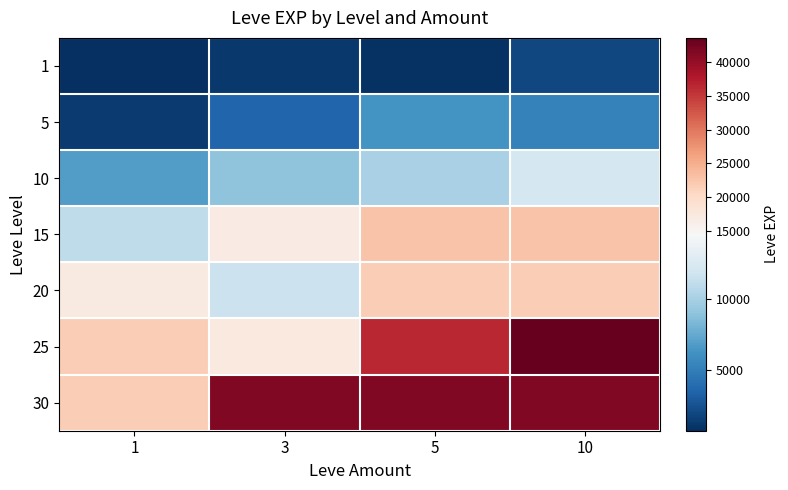

At how many categories does at least one series exceed 6618?

4